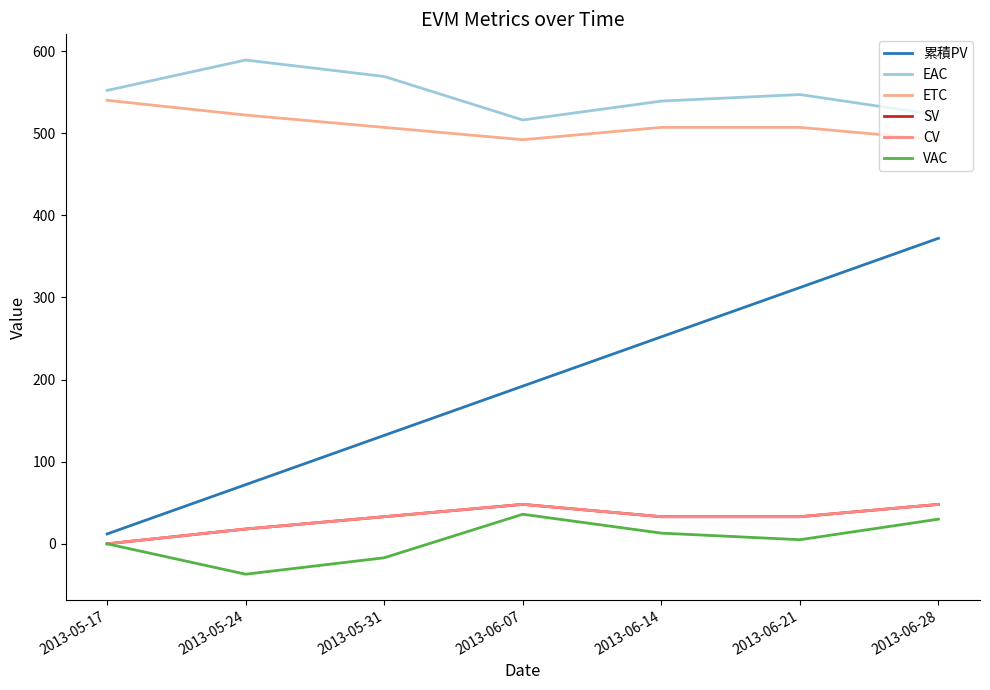

What is the total value across all series at 2013-05-17?

1104